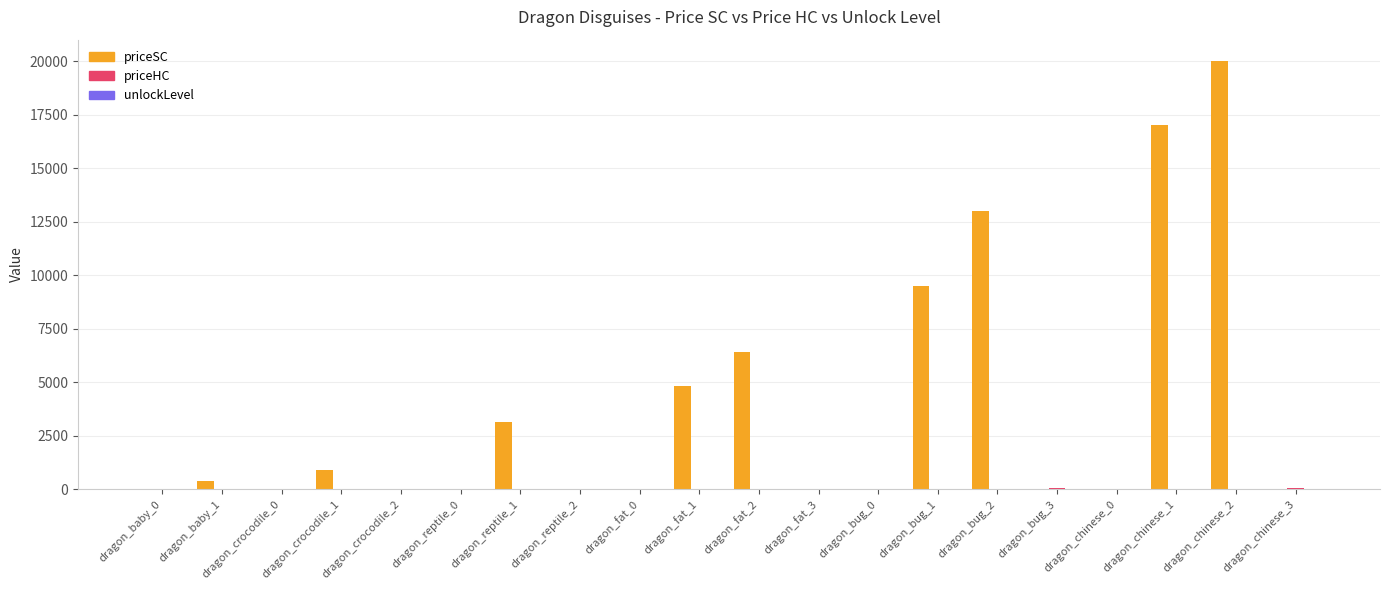

At which label is priceSC closest to 10000?

dragon_bug_1